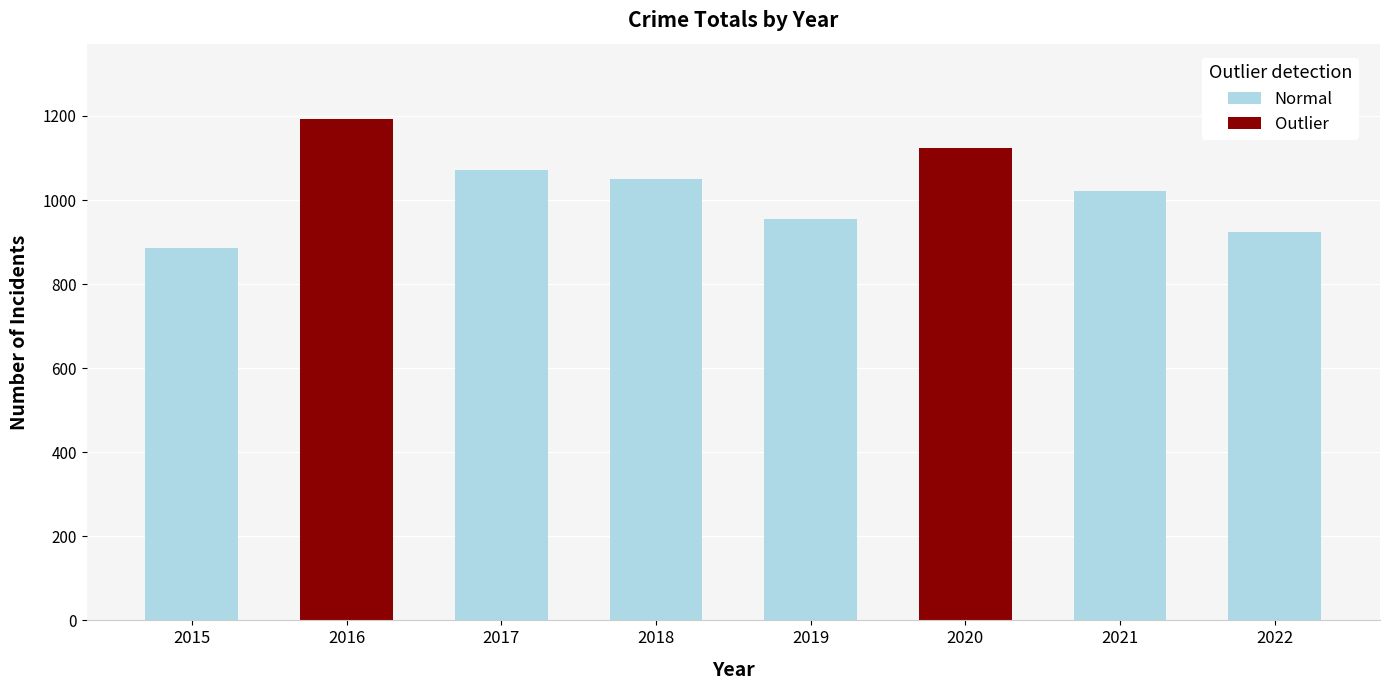

What is the change in value from 2020 to 2022?

-200